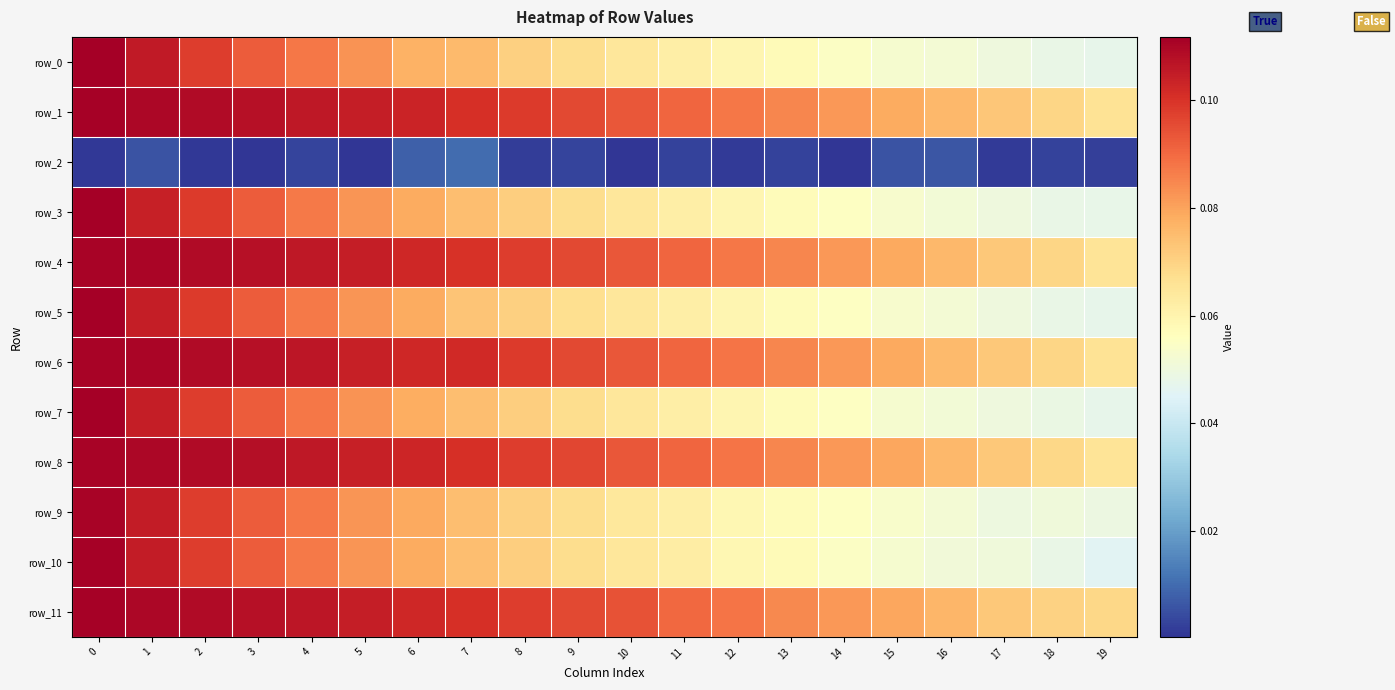

Between 4 and 14, which is larger?

4